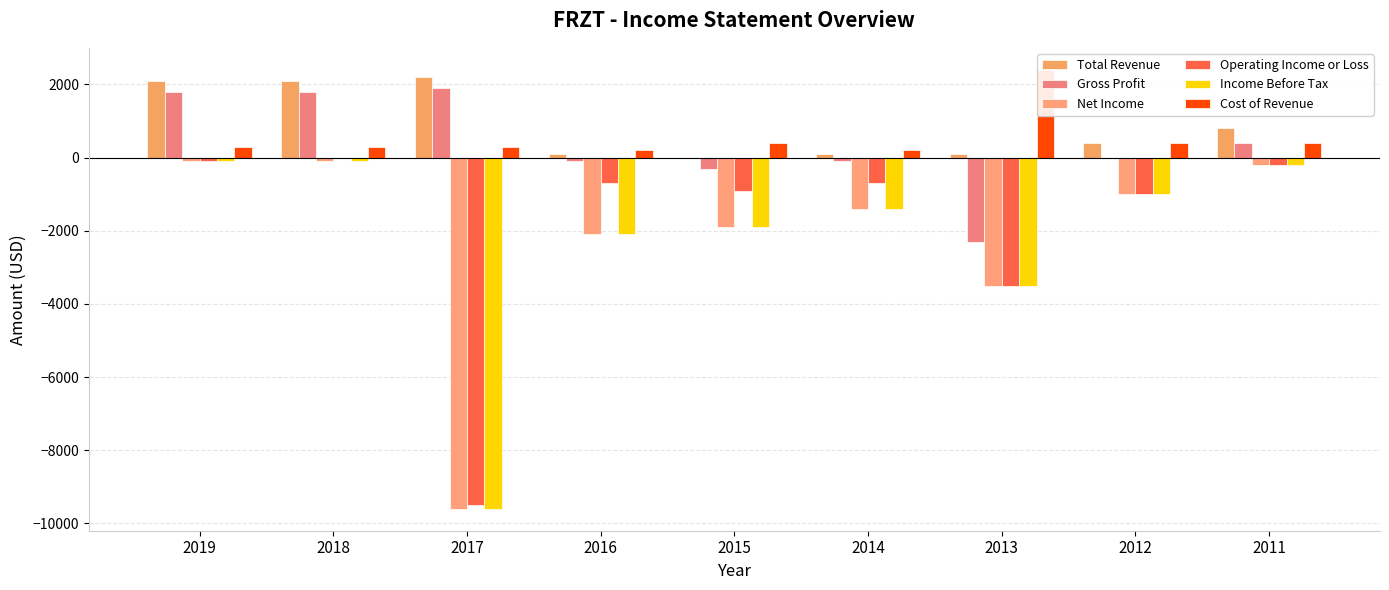

True or false: Total Revenue has a value of 246 at 2012.

False